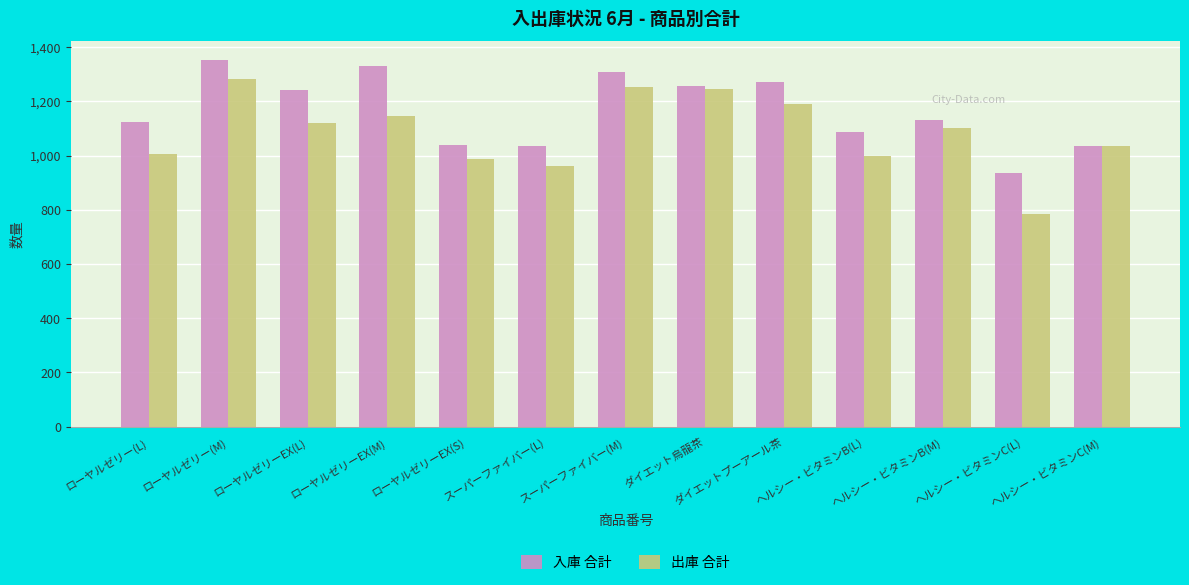

What is the lowest value of the 入庫 合計 series?

936